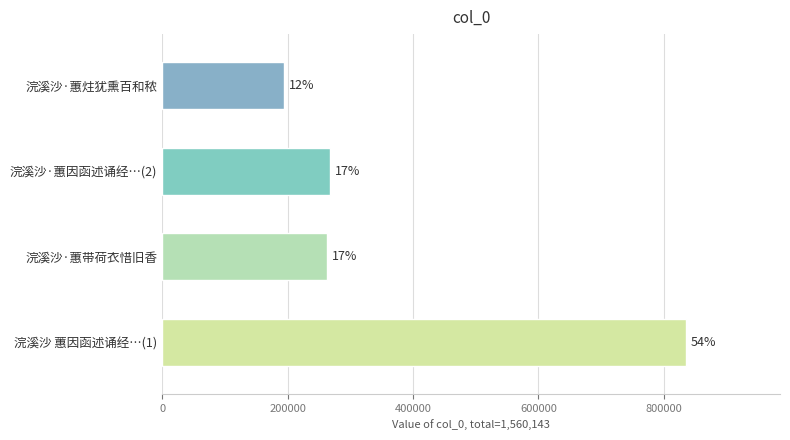

How many bars are there in total?

4